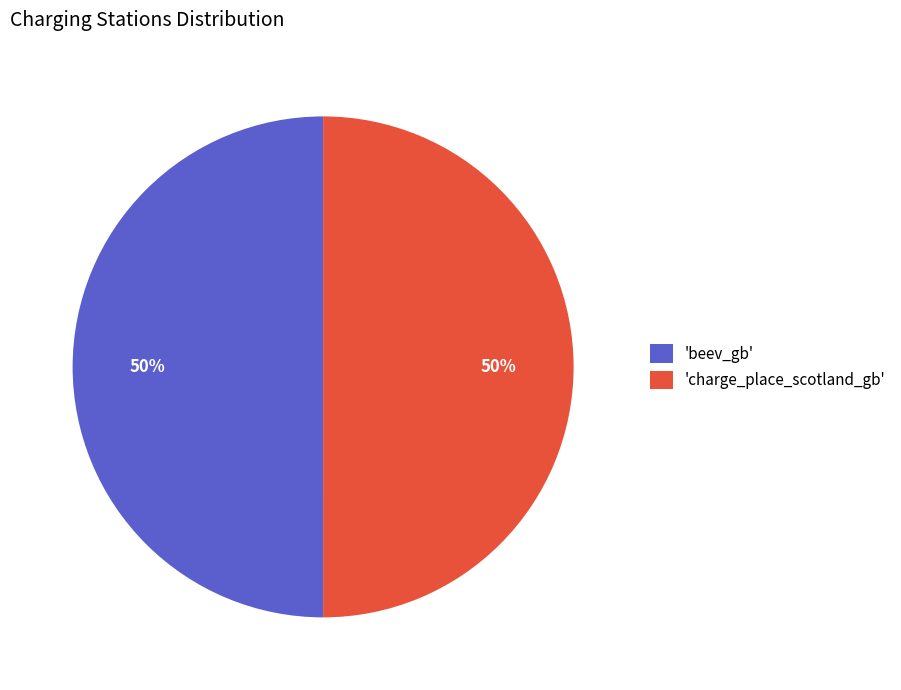

To the nearest percent, what is the average slice percentage?

50%